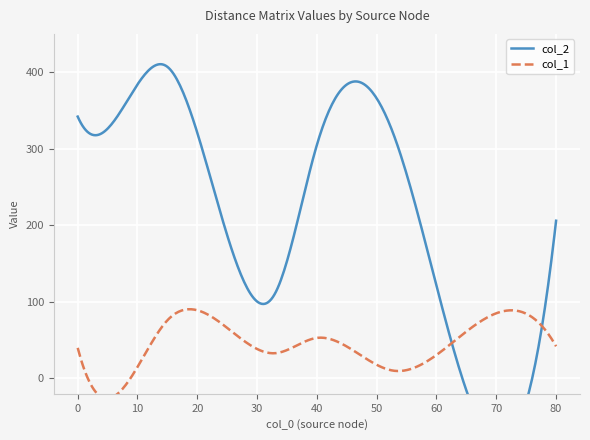

The col_2 series shows -137 at 76. True or false?

False